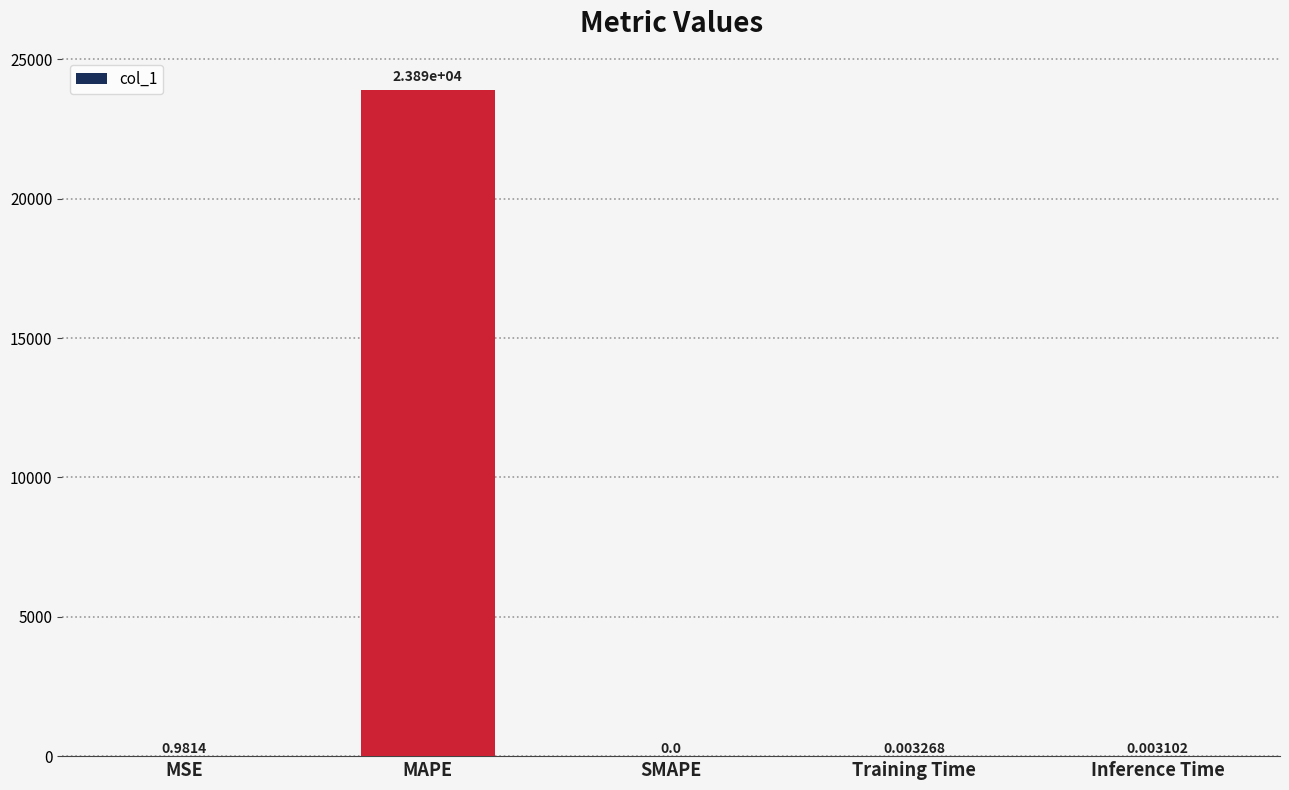

What is the sum of all values?

23893.4